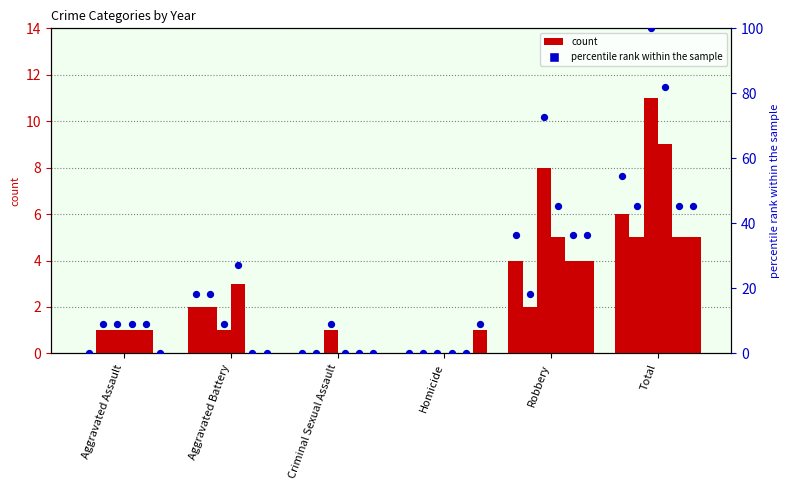

At how many categories does at least one series exceed 6?

2